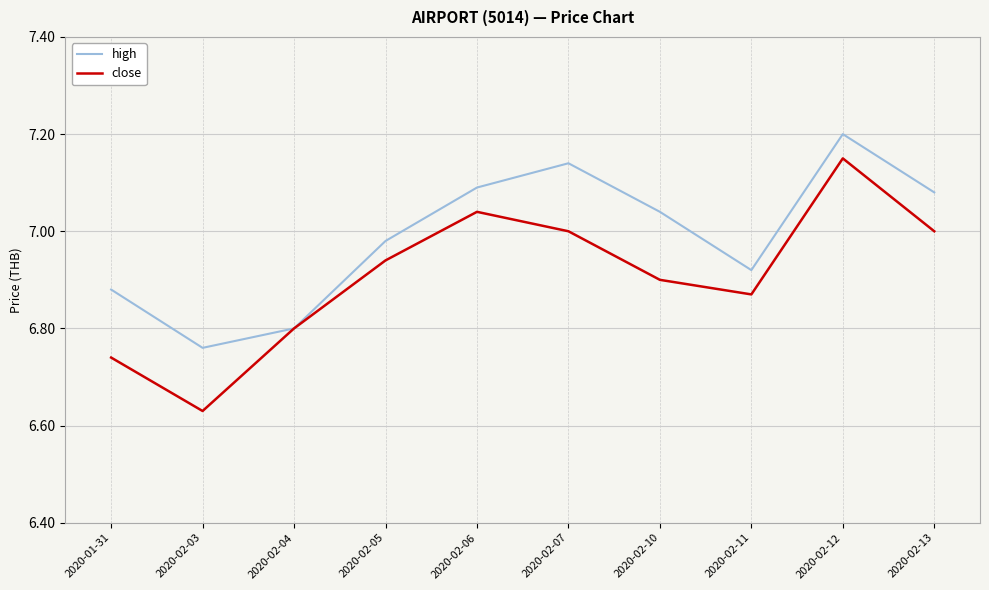

Where is high nearest to the value 6?

2020-02-03